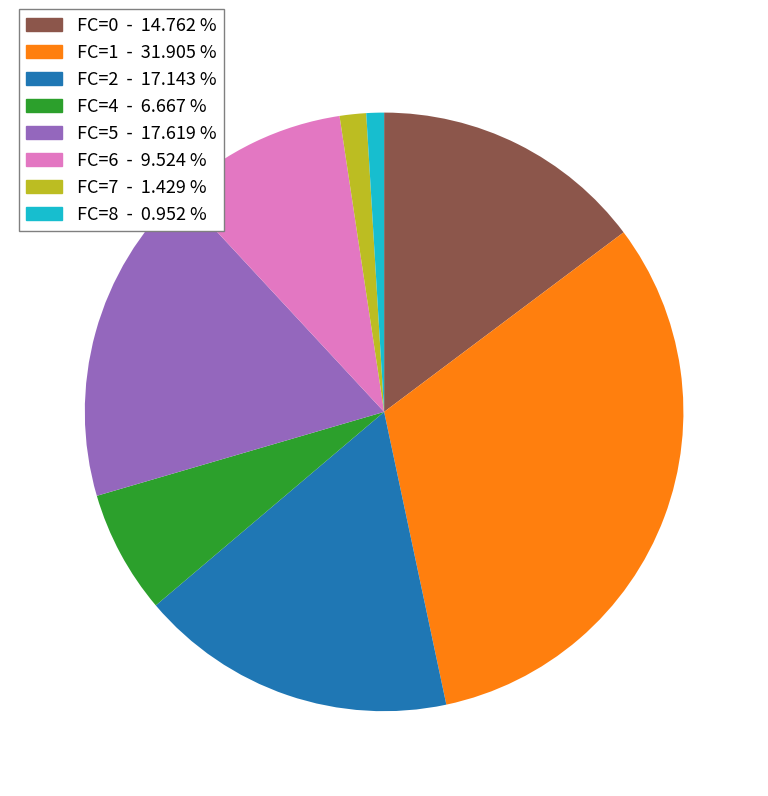

Is there any slice that represents more than half of the pie?

No